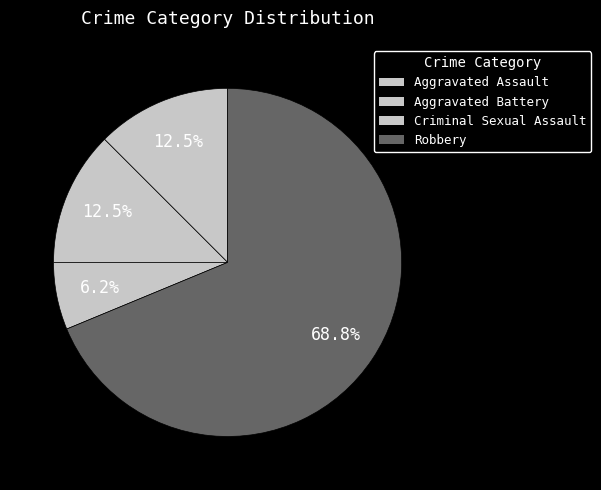

How many segments does this pie chart have?

4